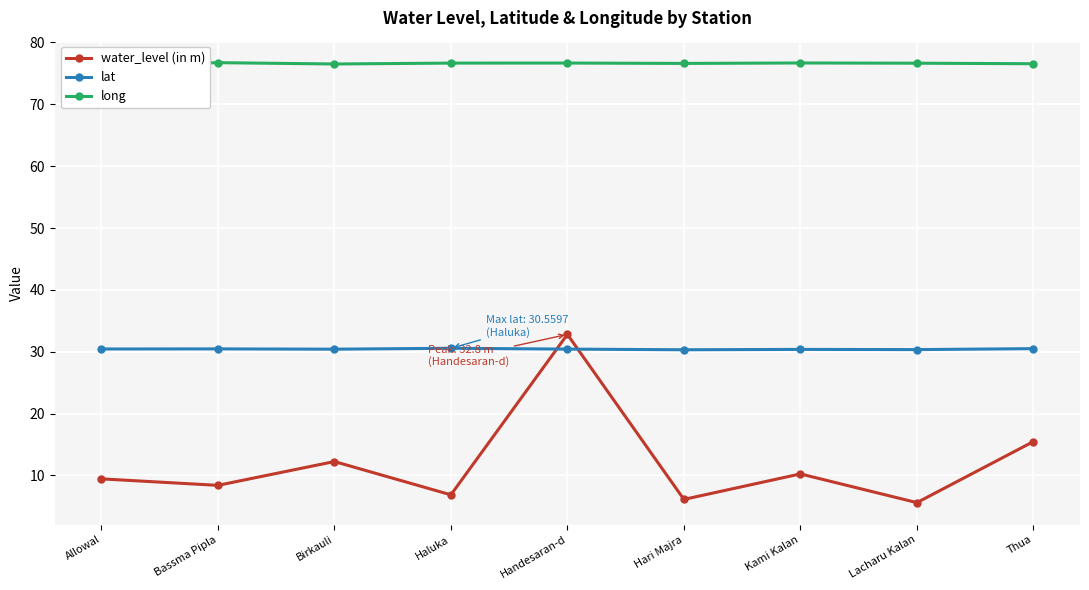

Between Bassma Pipla and Kami Kalan, which series saw the biggest shift?

water_level (in m)